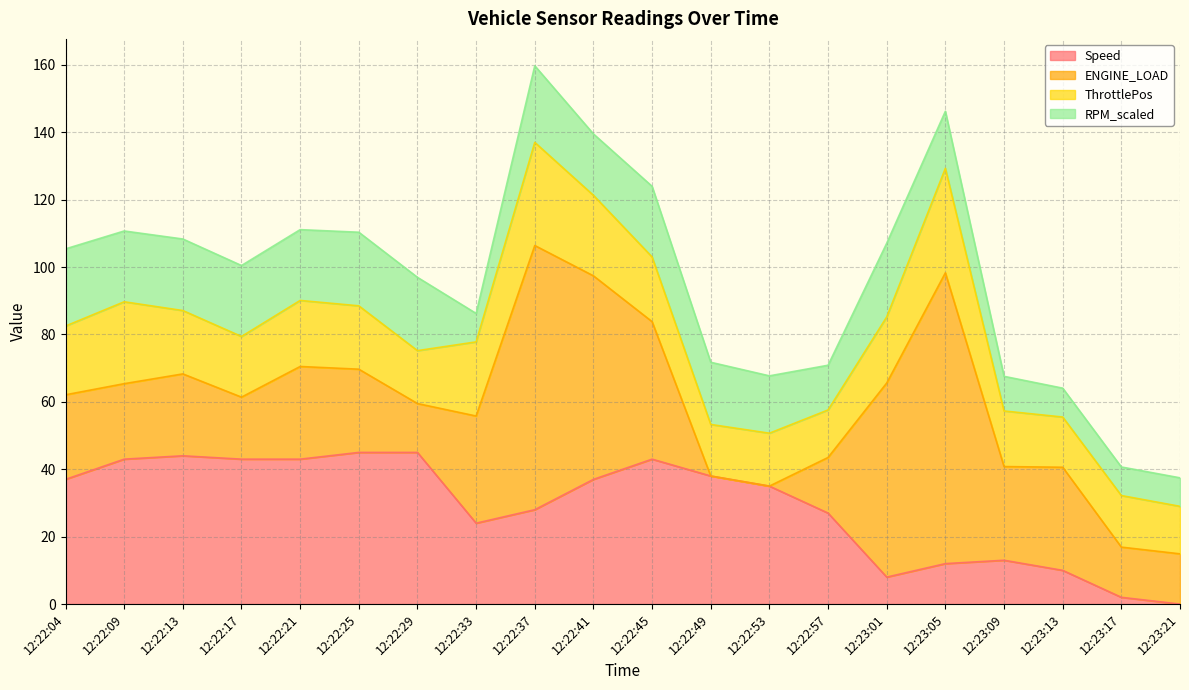

What is the difference between the second highest and second lowest values in the ThrottlePos series?

16.5